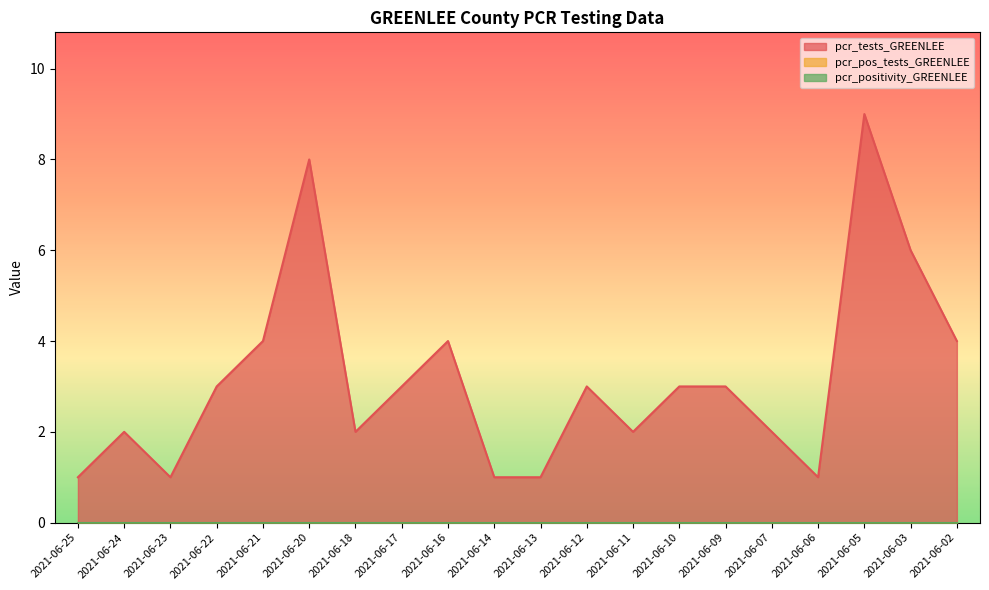

What is the sum of all pcr_tests_GREENLEE values?

63